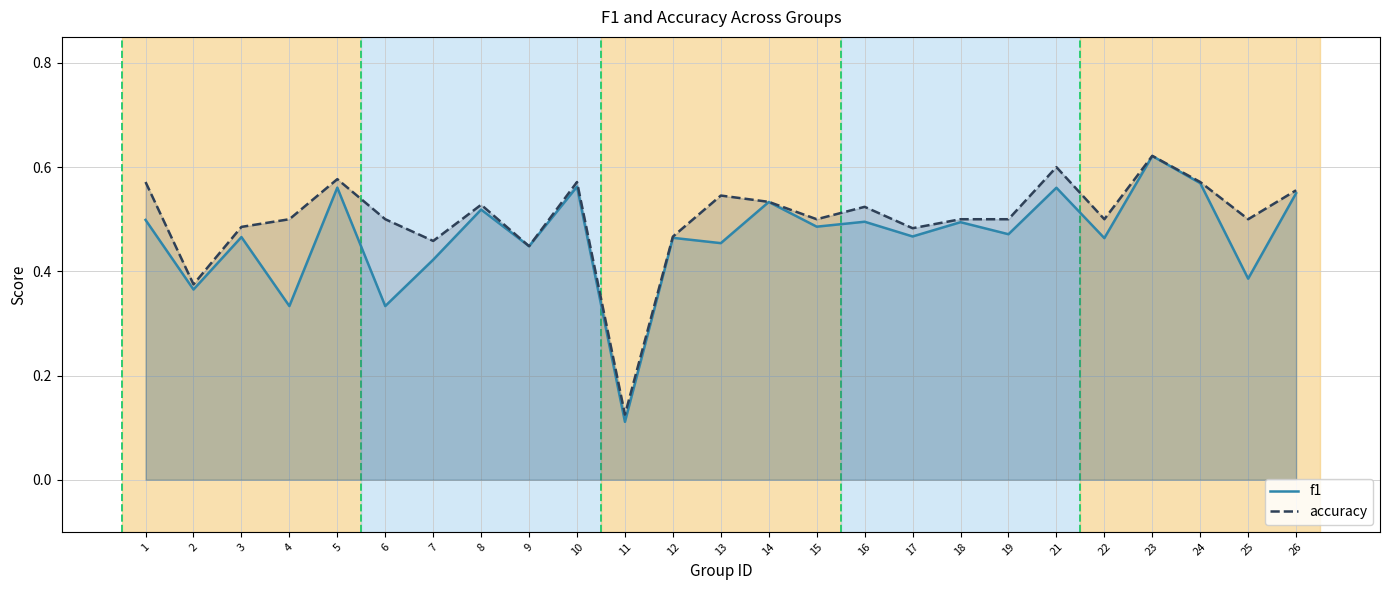

Where is the first local maximum for accuracy?

5